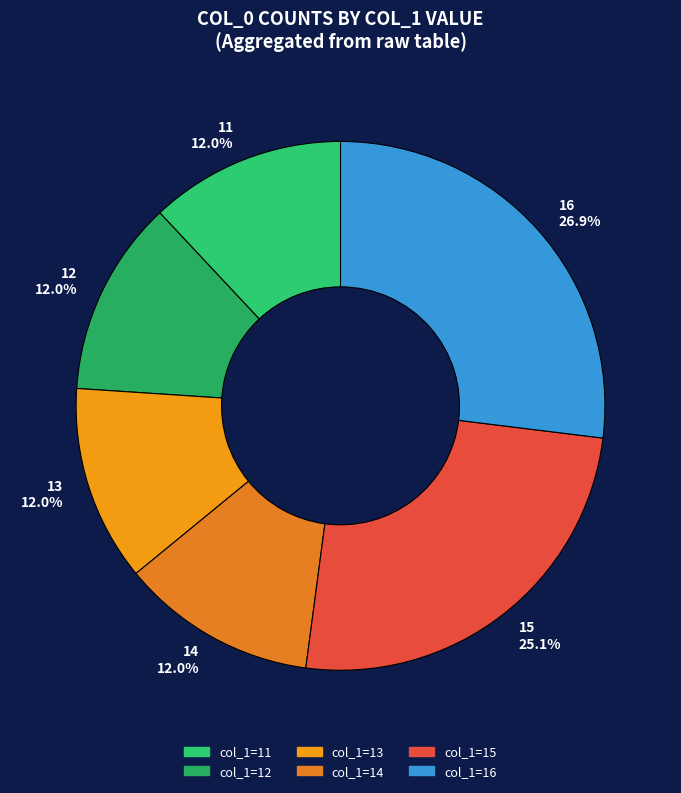

How much of the chart is everything except 16 26.9%?

73.1%